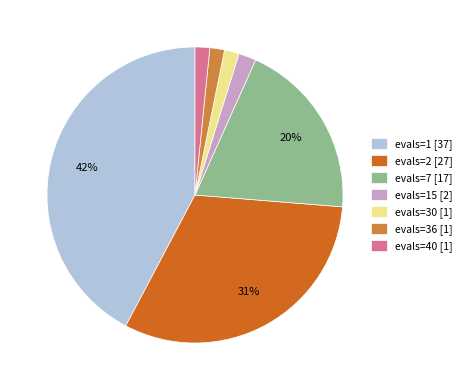

Does any single category account for the majority?

No